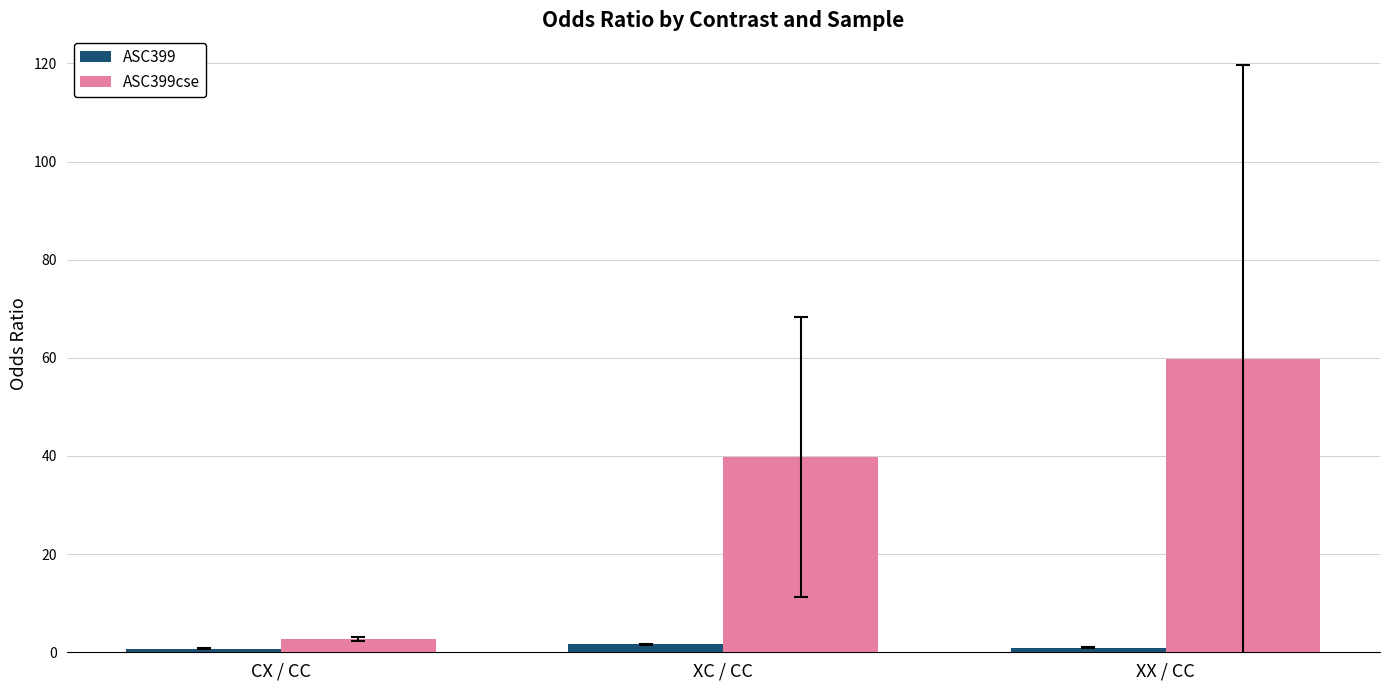

What is the sum of all ASC399cse values?

102.2